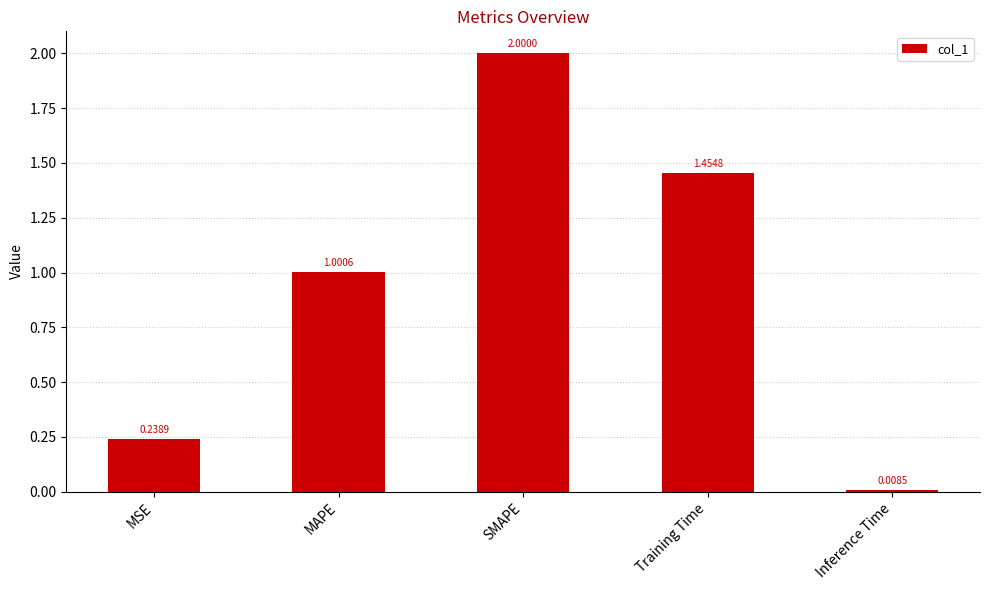

Which has a higher value, SMAPE or MAPE?

SMAPE